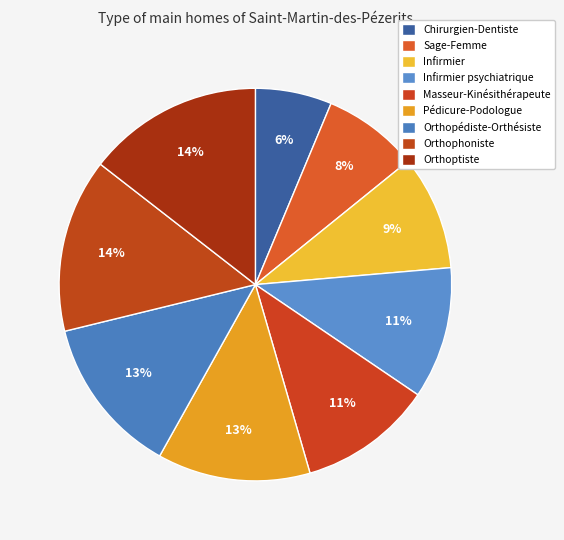

What is the smallest slice in the pie chart?

Chirurgien-Dentiste